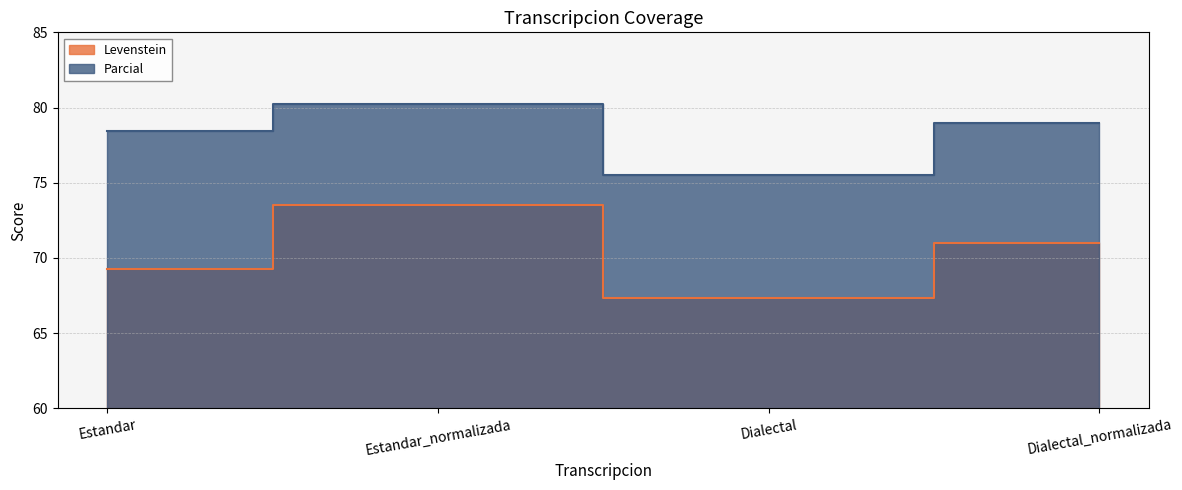

At which label does Levenstein first exceed 71?

Estandar_normalizada